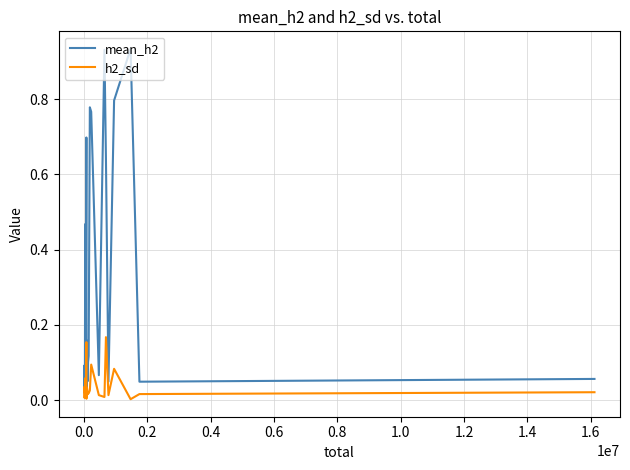

Which series has the largest range (max minus min)?

mean_h2